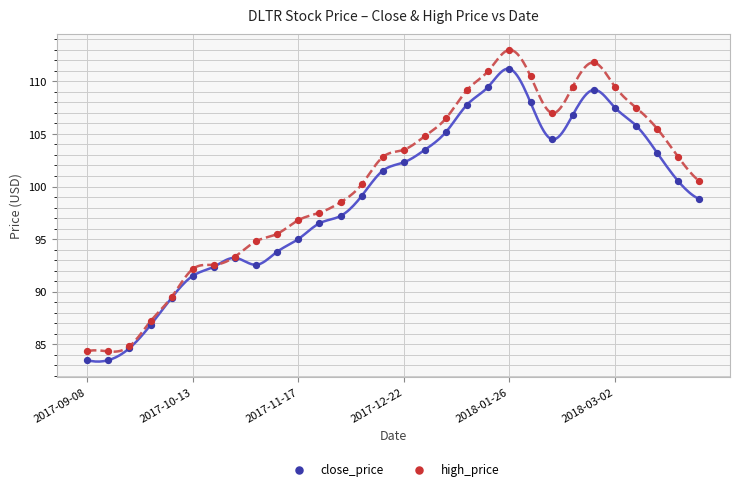

Which series has the largest Y range (max minus min)?

high_price